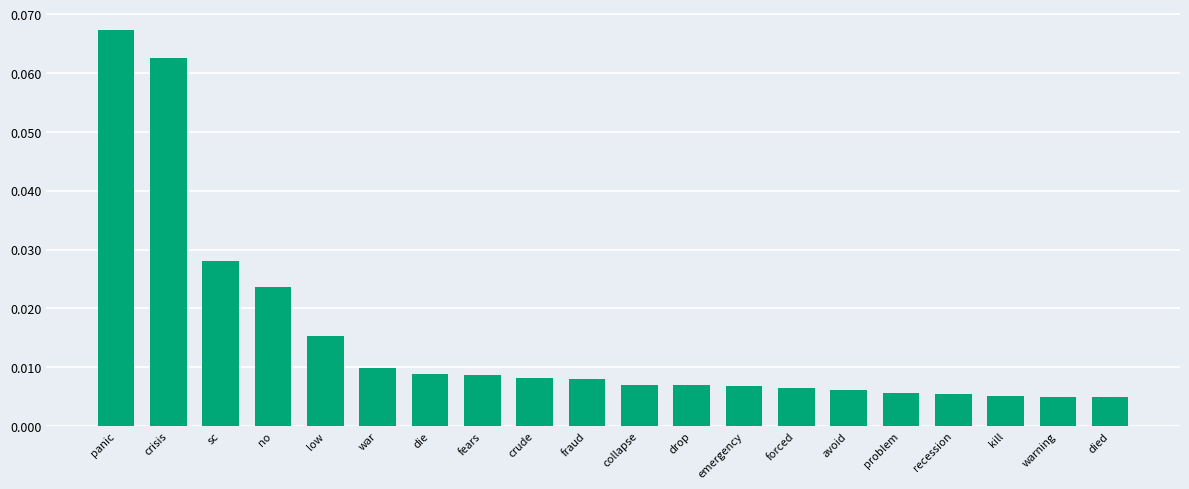

How many bars are there in total?

20